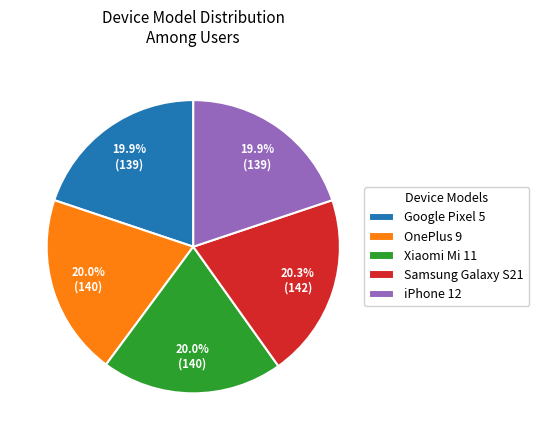

Count the number of slices in the pie.

5